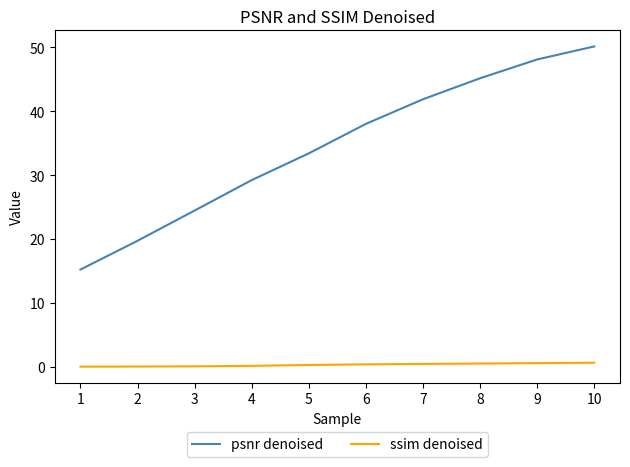

What is the maximum value shown in the chart?

50.2